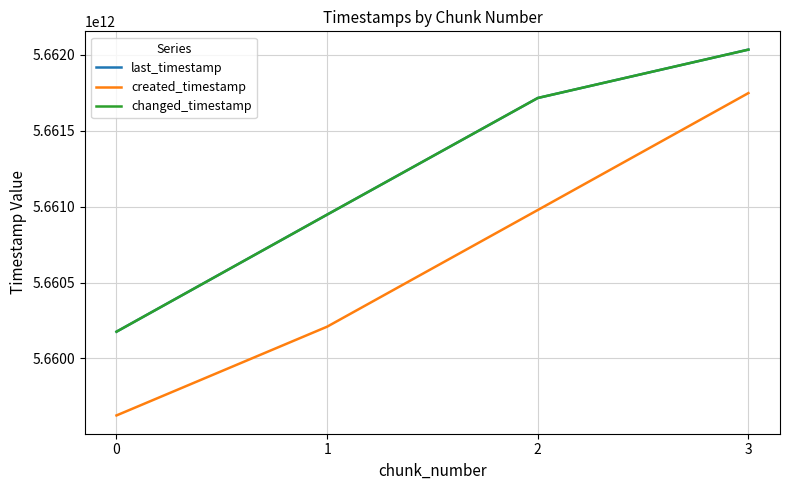

What is the difference between the highest and lowest values at 3?

286222931